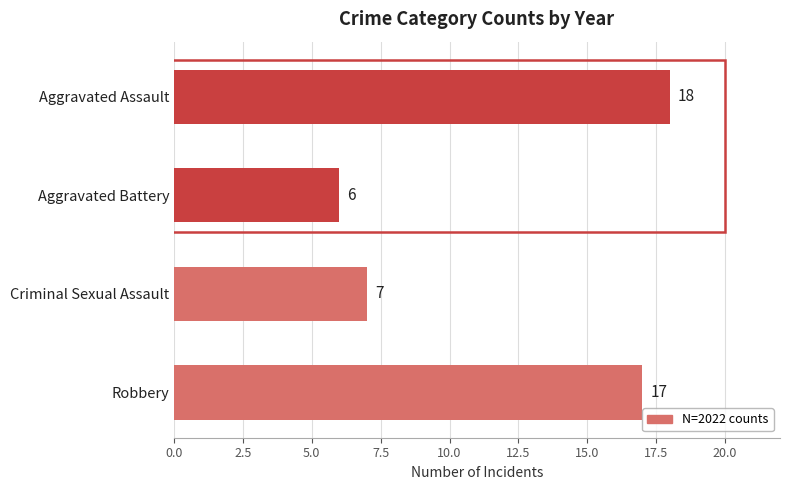

Reading top to bottom, what are all the values shown in this chart?

18	6	7	17